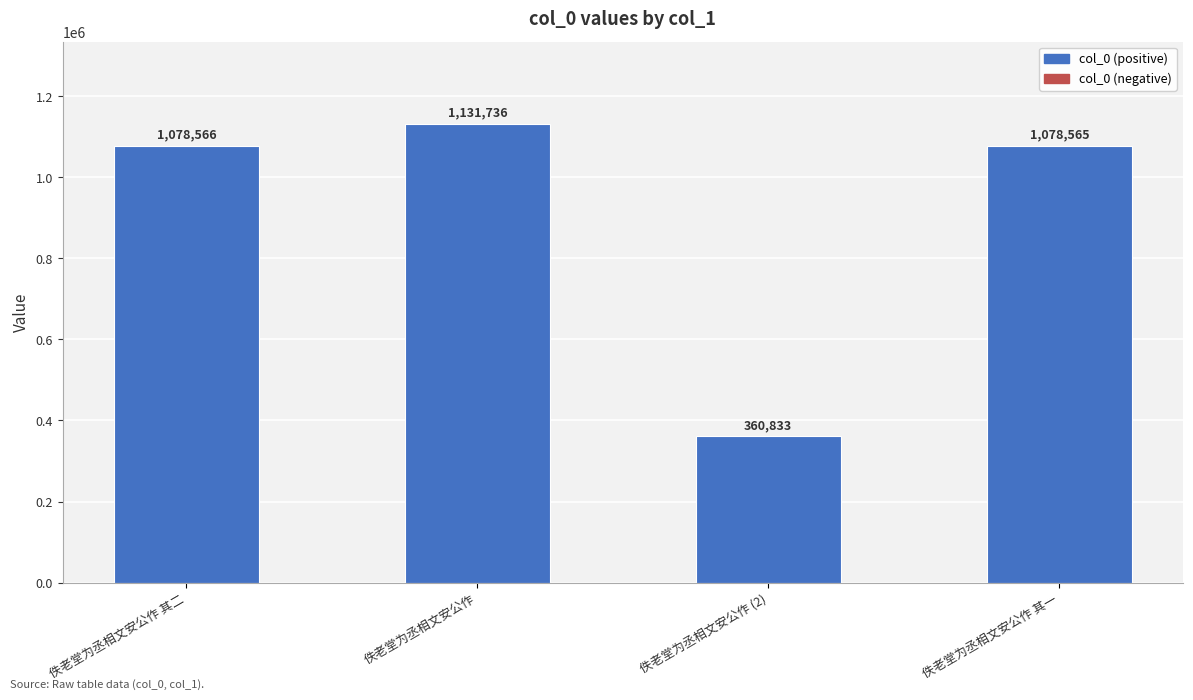

How many bars are there in total?

4